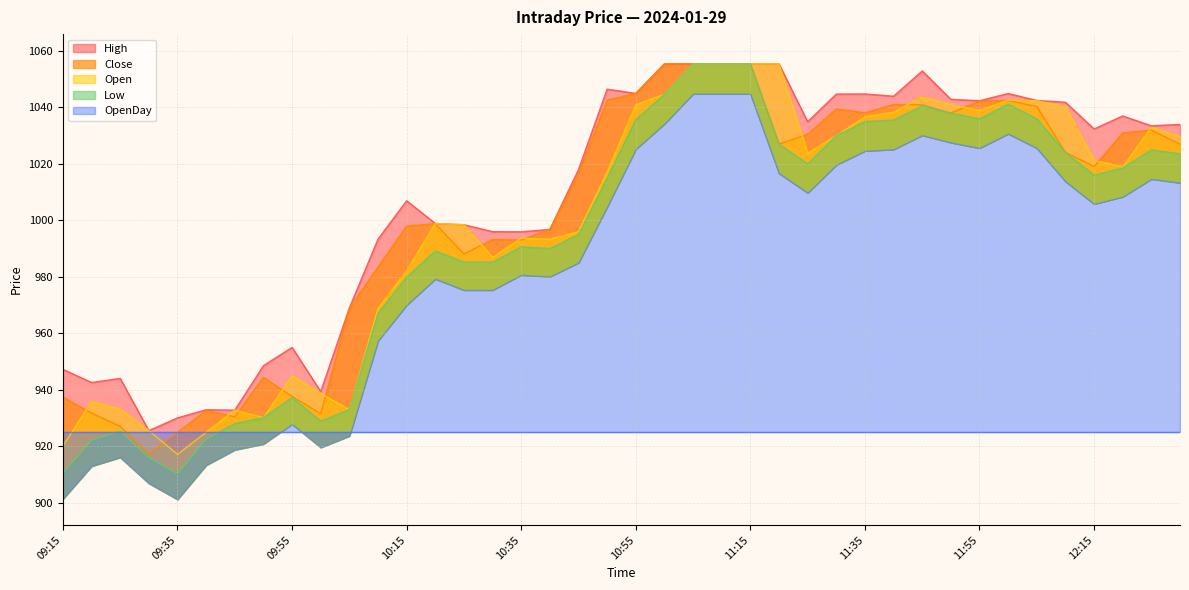

True or false: Close has more than 0 interior local peaks.

True